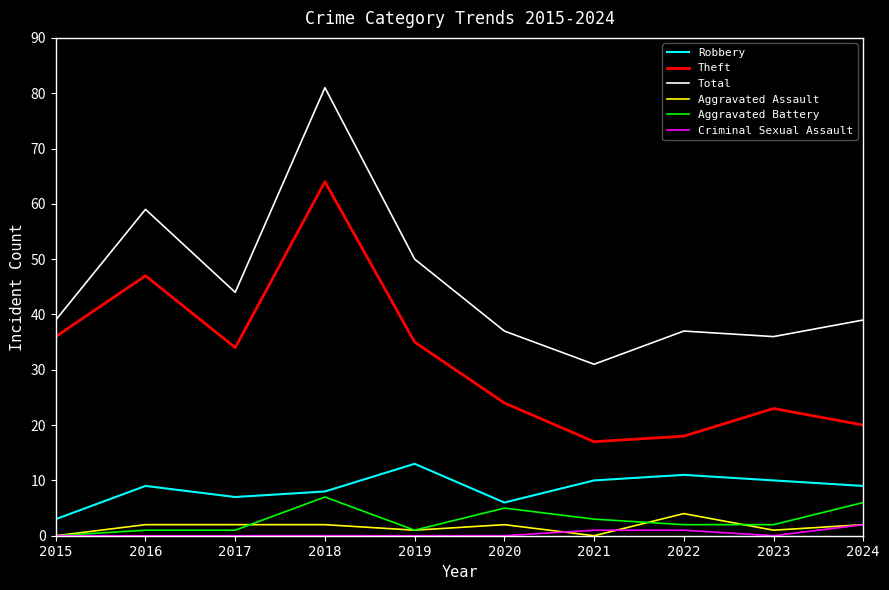

What is the sum of all Aggravated Battery values?

28